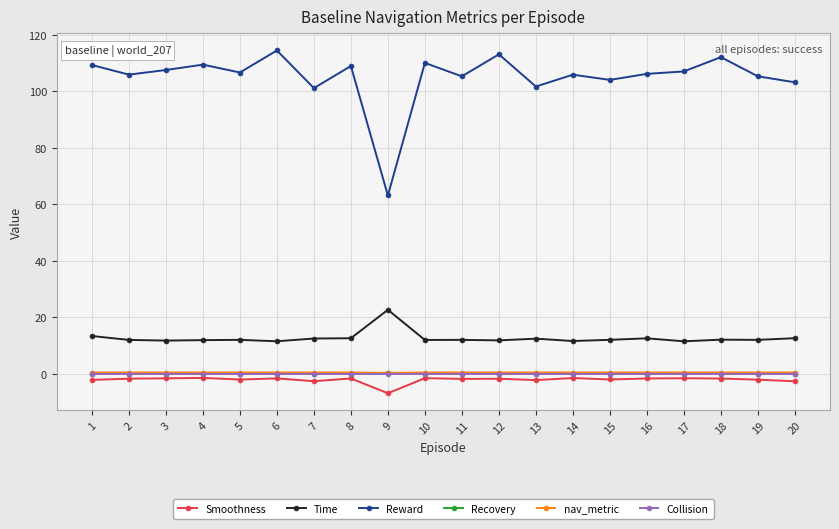

The Reward series shows 48.5 at 16. True or false?

False